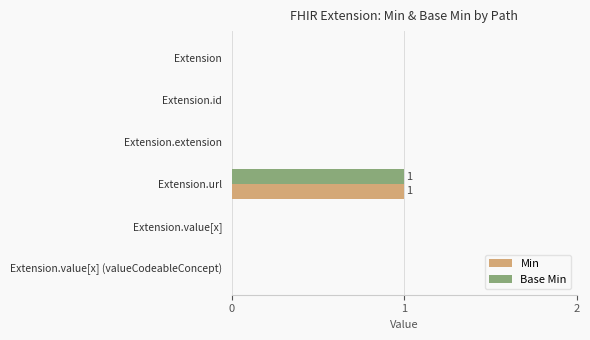

What is the maximum value for Min?

1